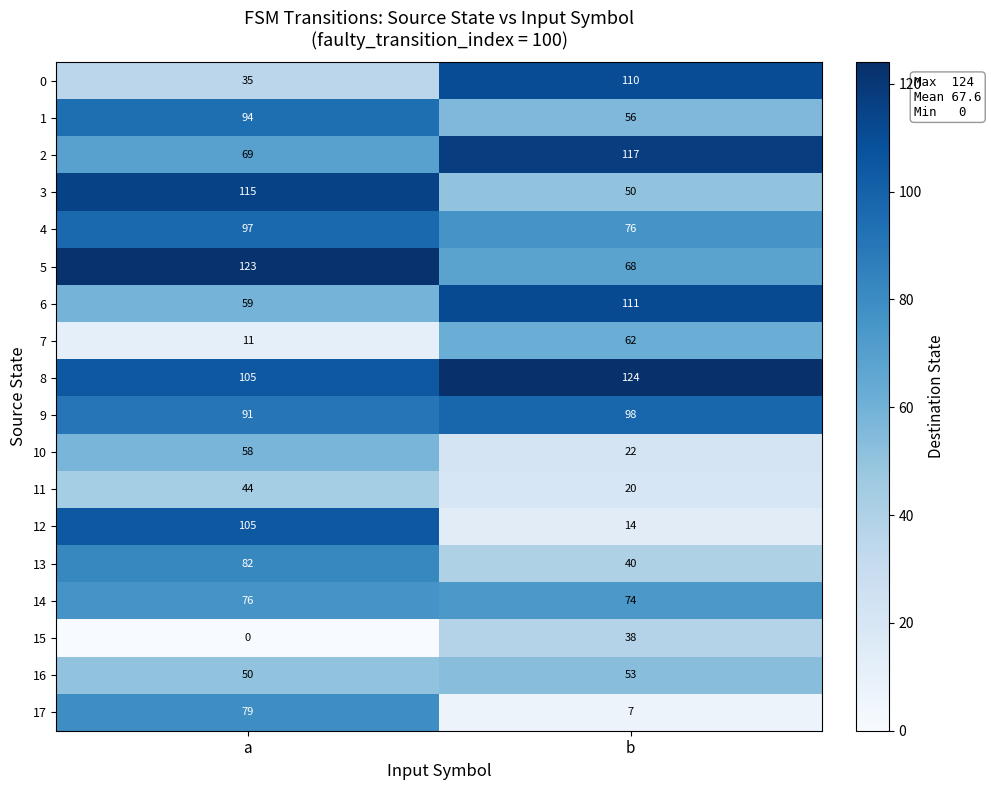

Which category has the highest value across all series?

b